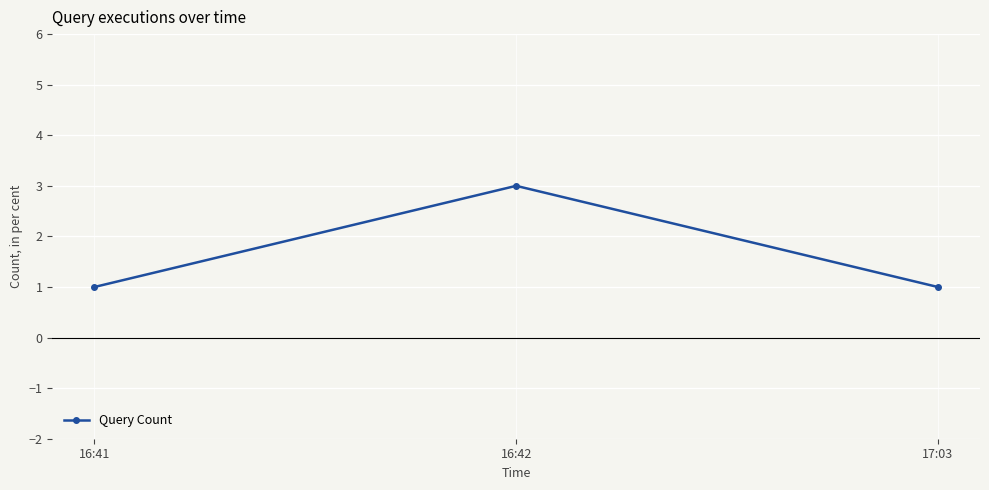

What is the difference between the maximum and minimum values?

2